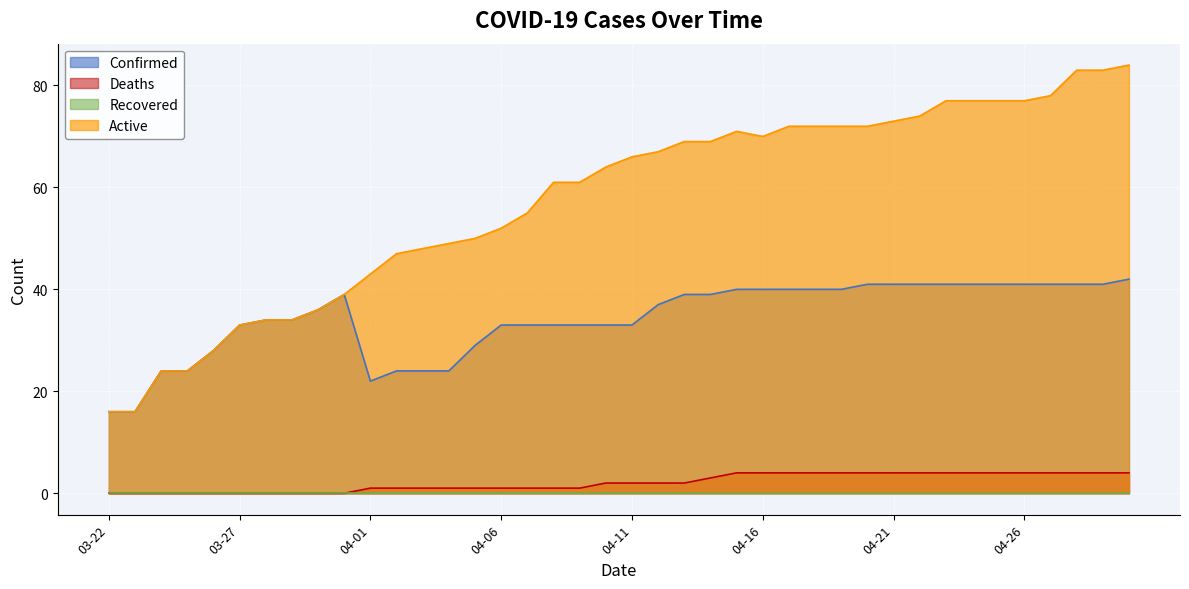

What is the maximum value for Active?

84